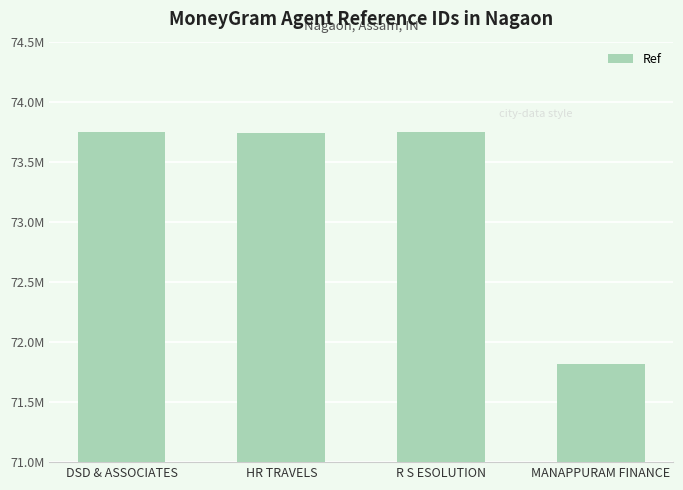

The value at R S ESOLUTION is 73747552. True or false?

True